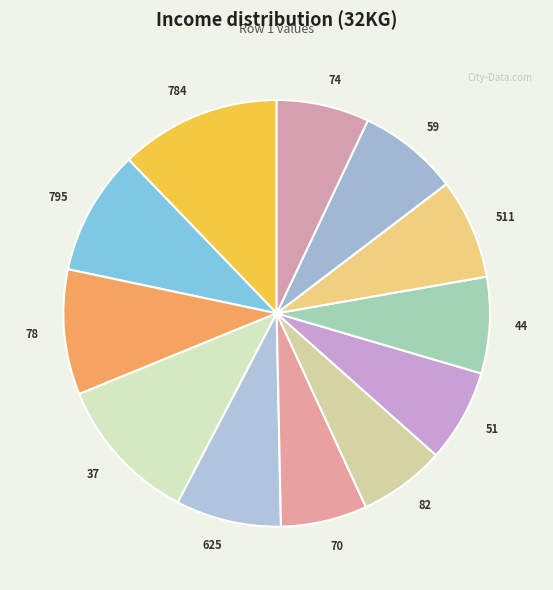

Which has a higher value, 44 or 625?

625